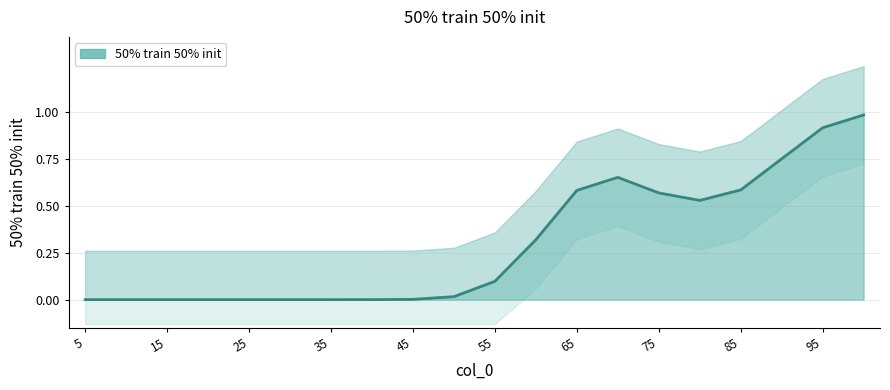

How many lines are shown in the chart?

1